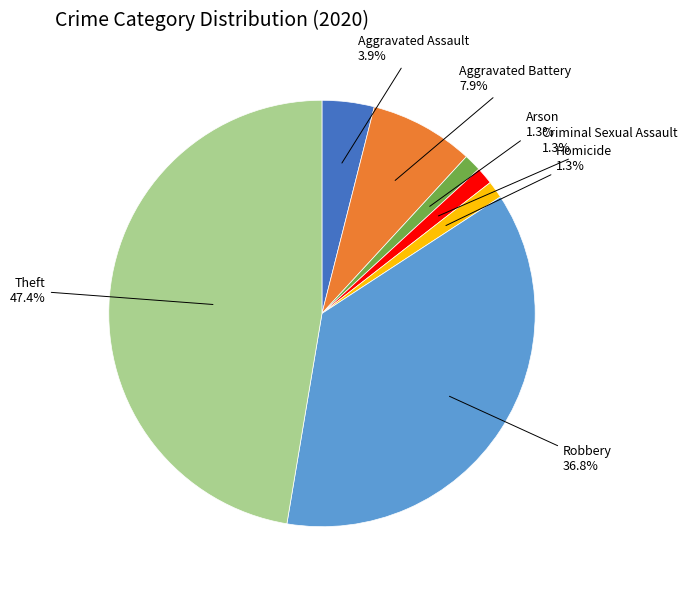

Is there any slice that represents more than half of the pie?

No